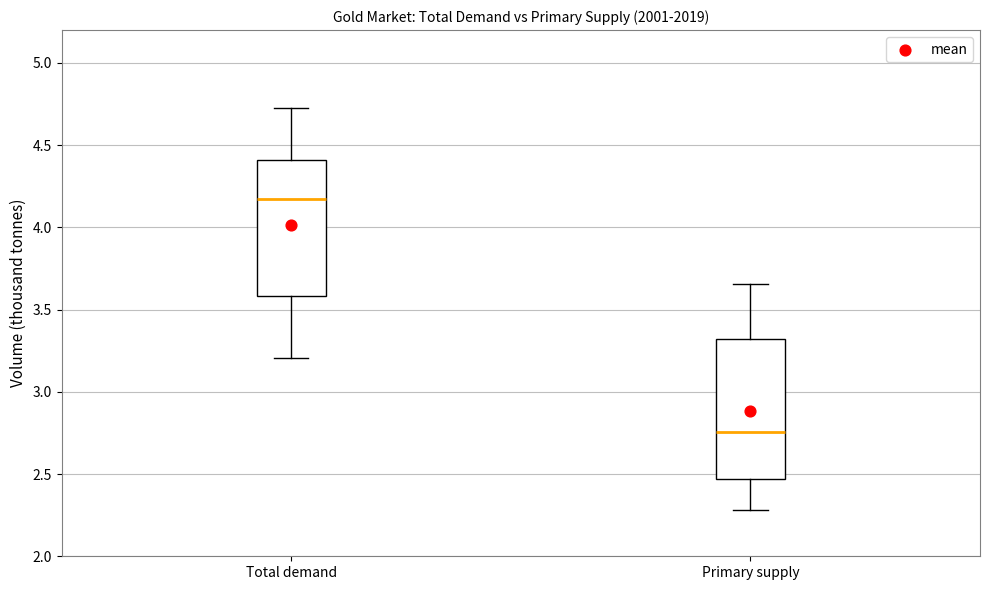

Where is the upper edge of the box for Primary supply on the y-axis? The values are not printed on the chart, so give them approximately, as read against the axis.

3.30